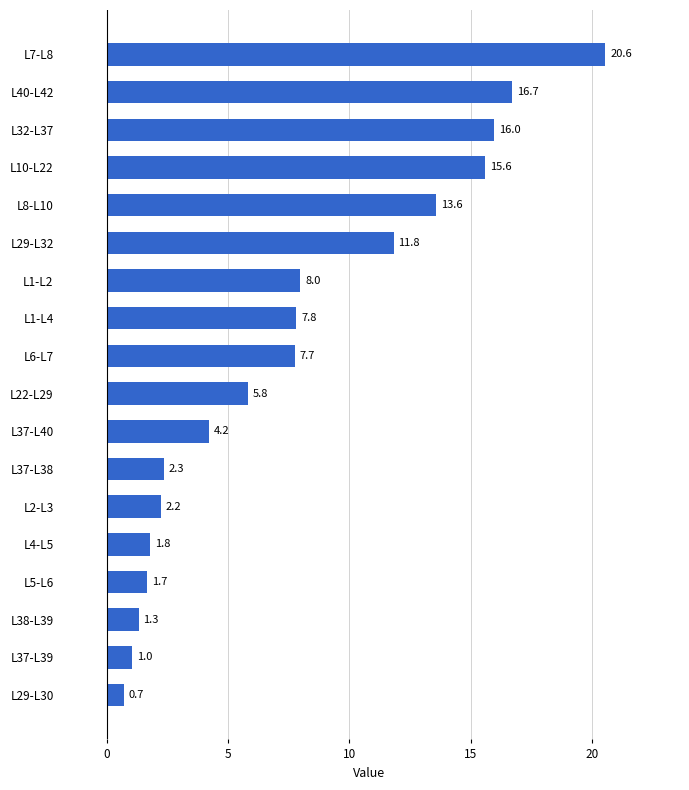

How many data points are less than 7?

9